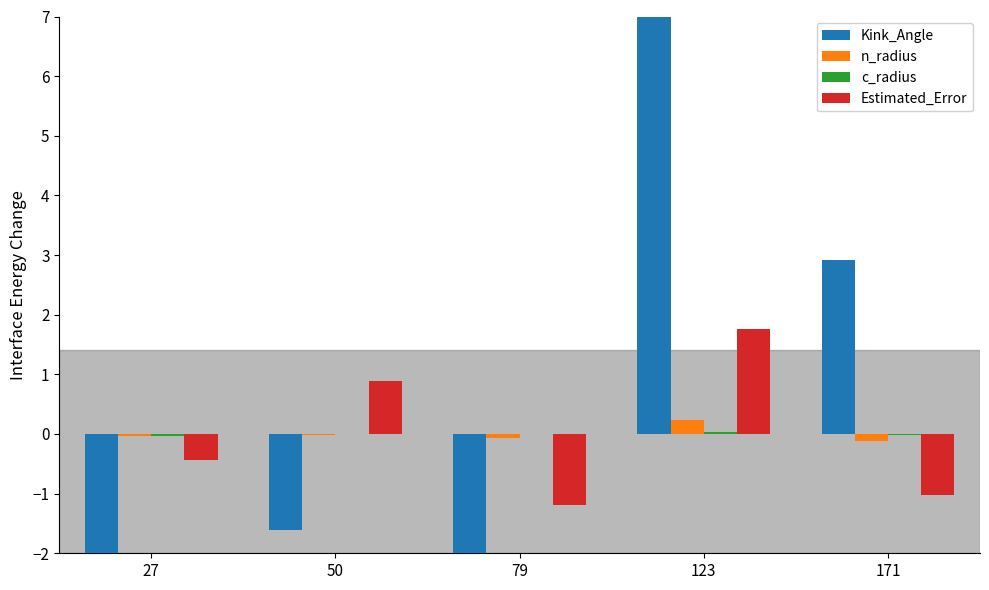

What is the difference between the maximum and minimum values in the Estimated_Error series?

2.9